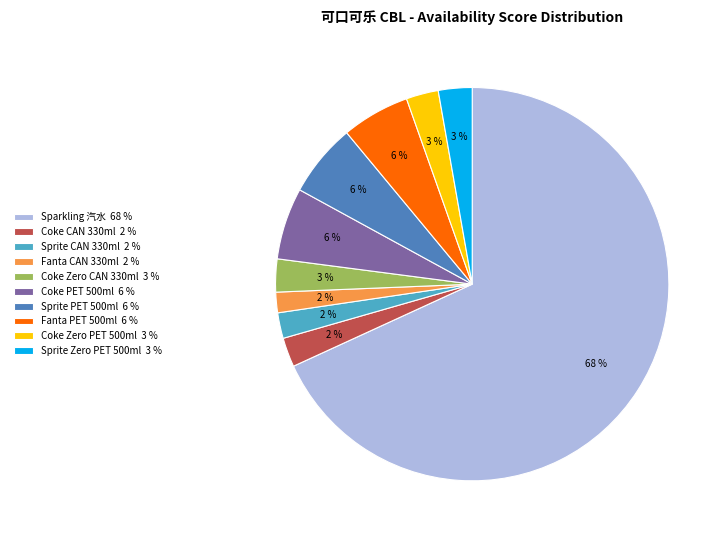

Which slice represents more than half of the pie?

Sparkling 汽水 68 %